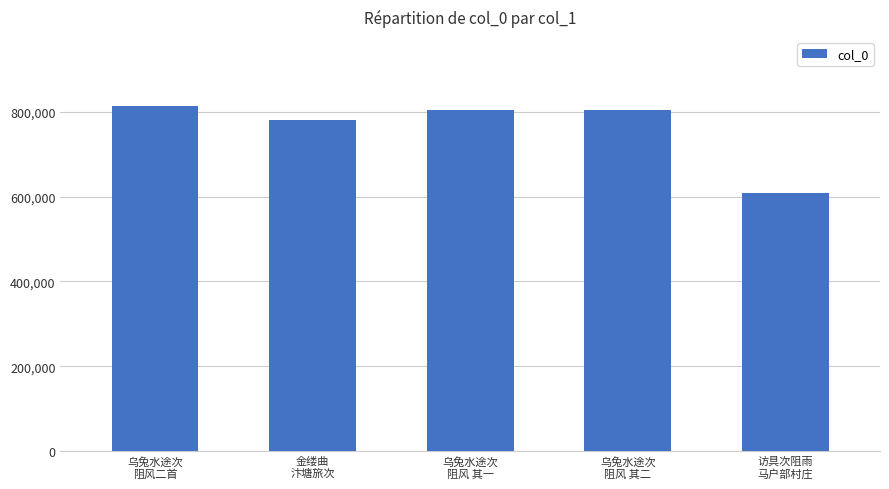

How many data points are less than 804303?

2